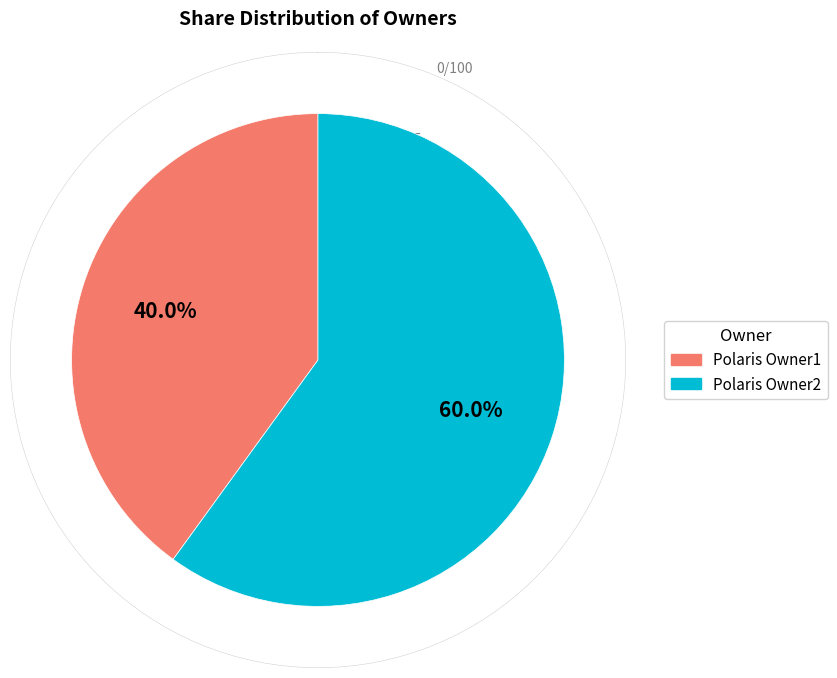

True or false: Polaris Owner1 accounts for 40% of the total.

True